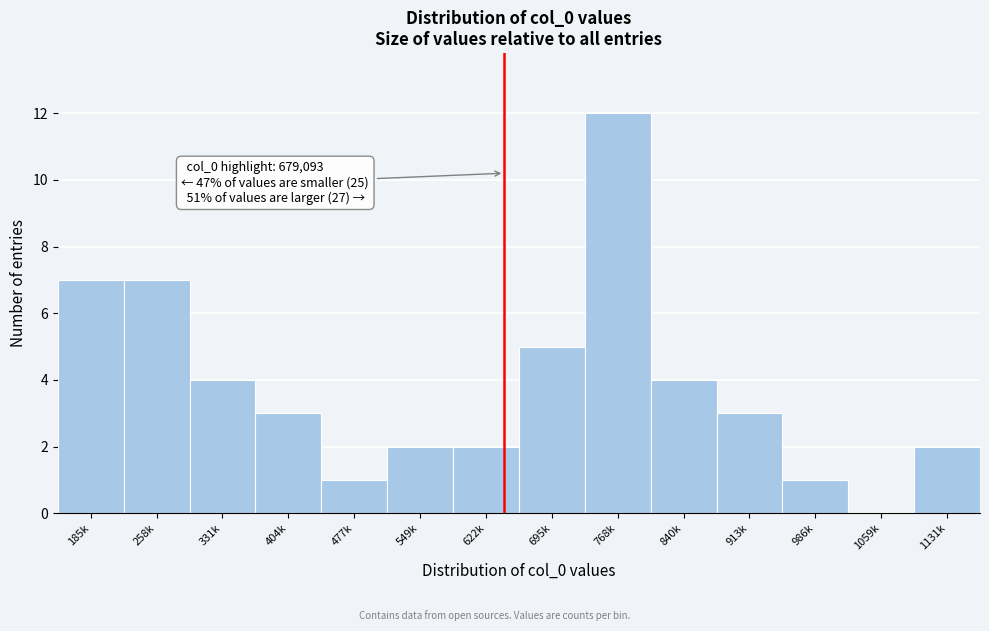

Reading right to left, what are all the values shown in this chart?

1131k=2	1059k=0	986k=1	913k=3	840k=4	768k=12	695k=5	622k=2	549k=2	477k=1	404k=3	331k=4	258k=7	185k=7